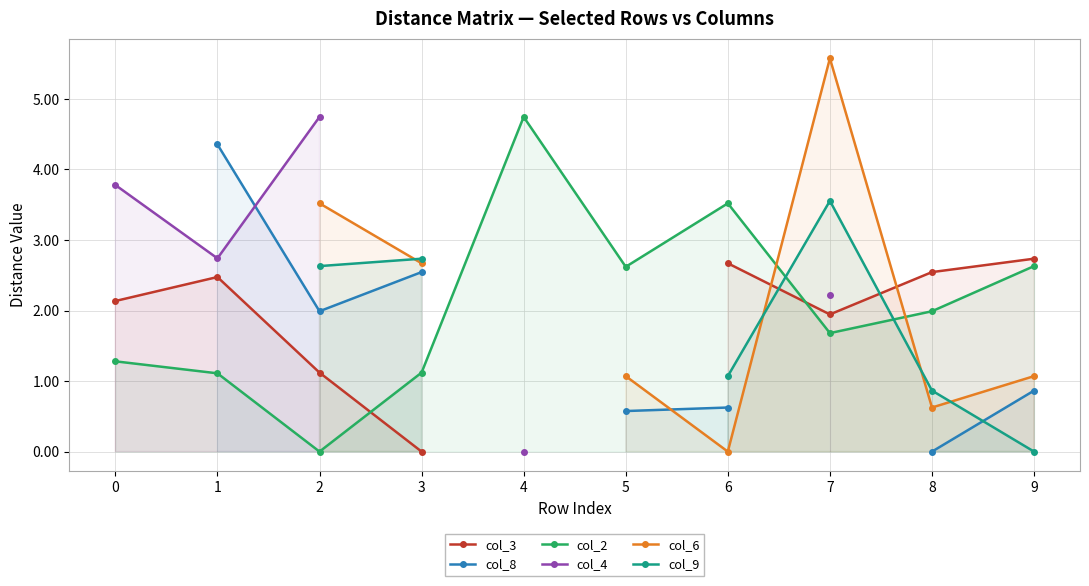

True or false: col_3 has a value of 2.5 at 1.

True